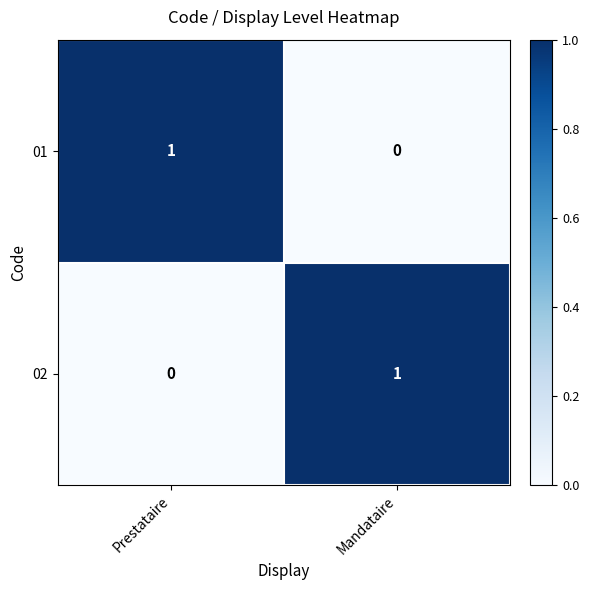

Rank the categories by 02 value from highest to lowest.

Mandataire, Prestataire